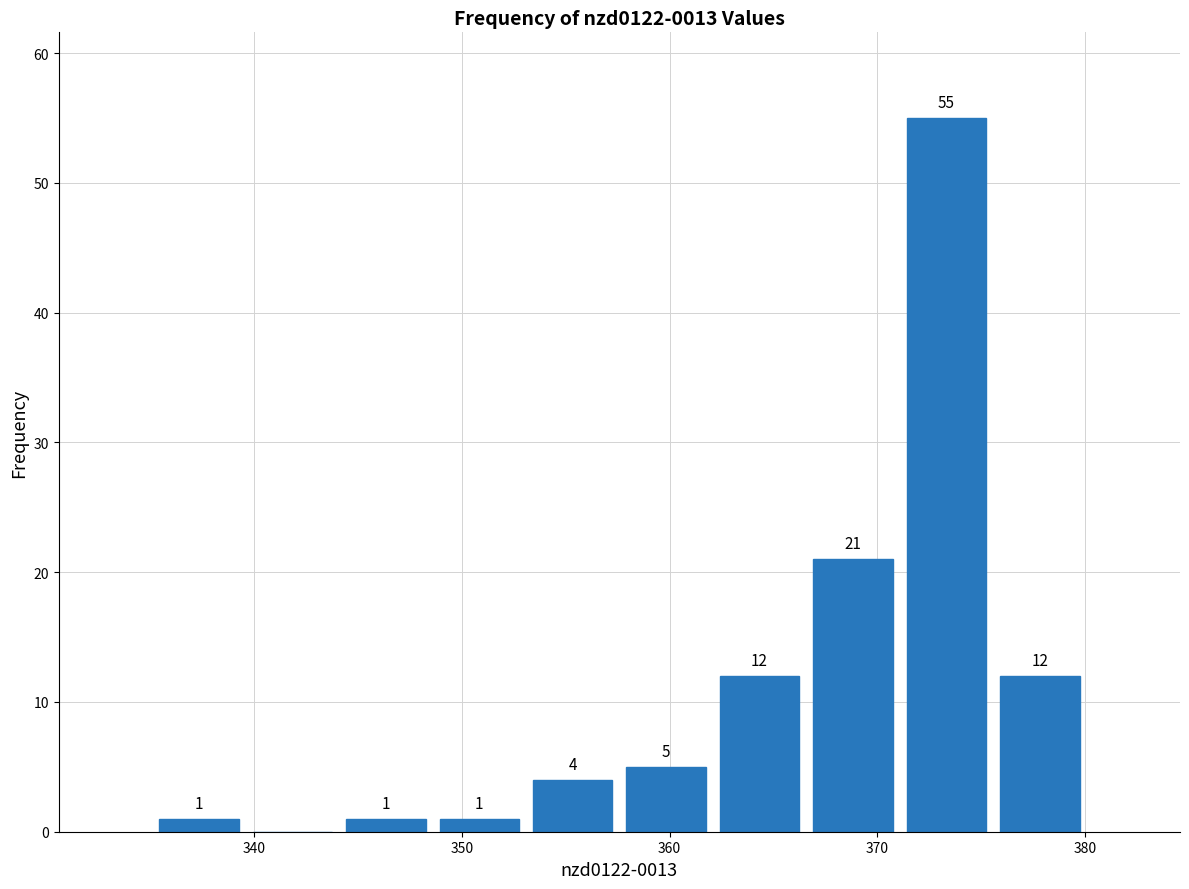

Which range on the x-axis has the tallest bar?

371 to 376